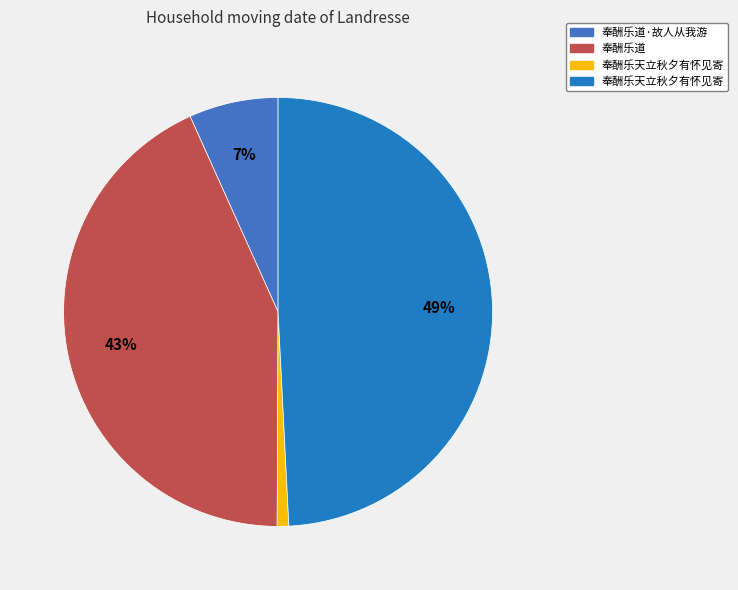

How many slices are in this pie chart?

4